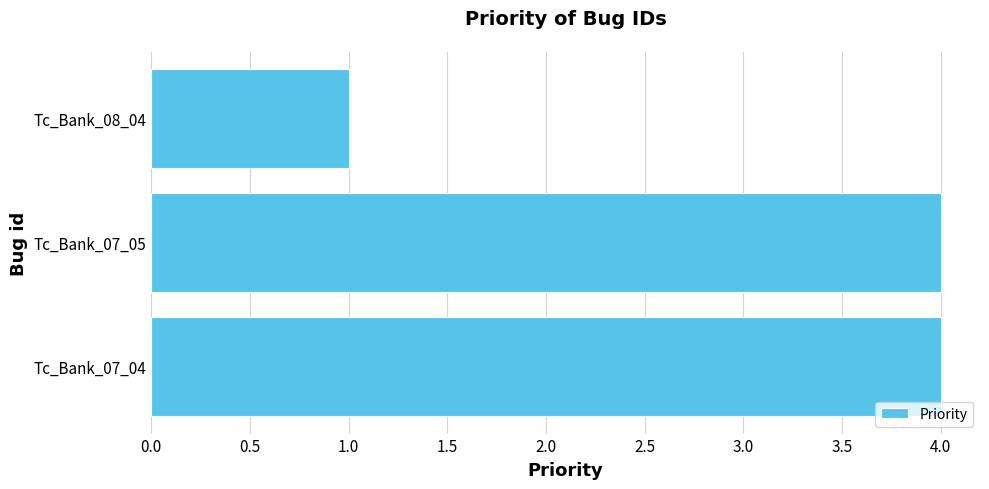

At which category does the chart reach its minimum across all series?

Tc_Bank_08_04